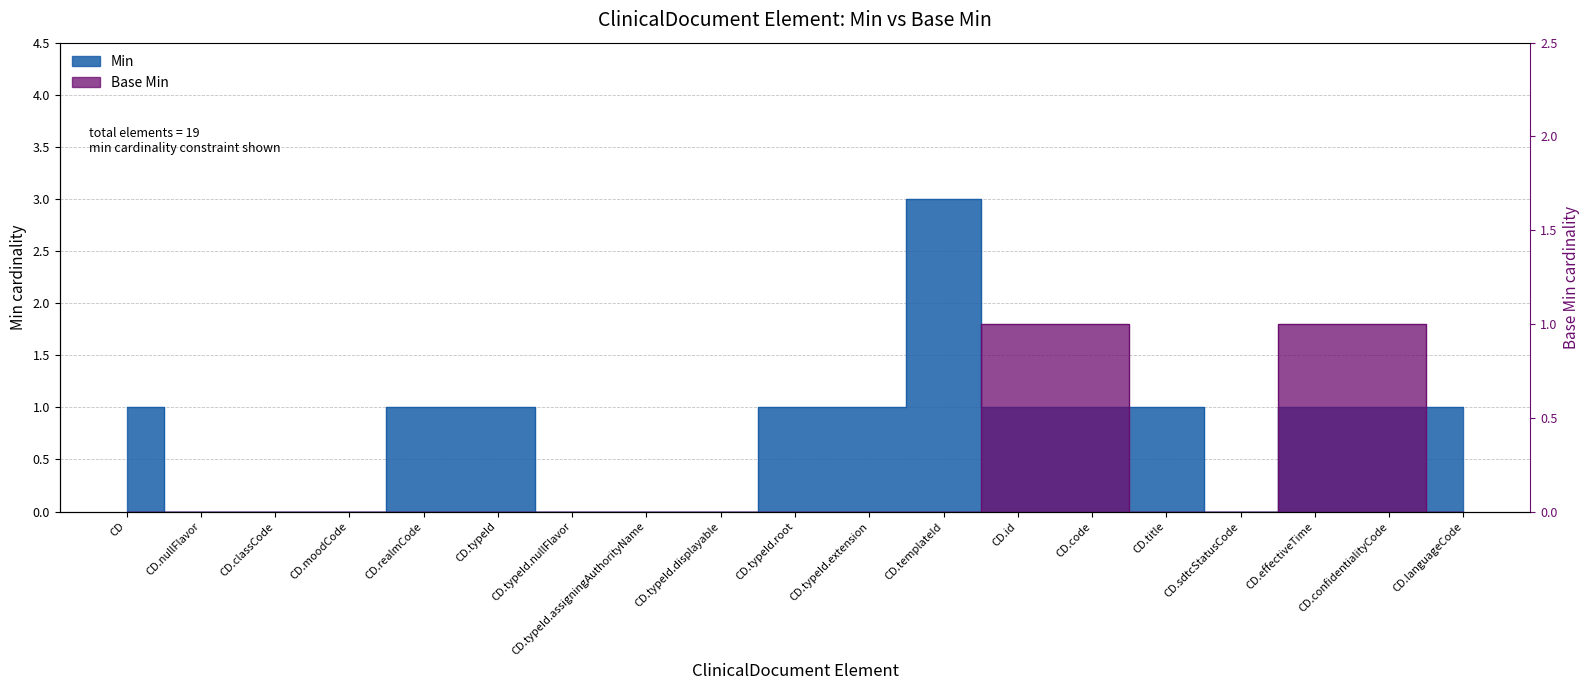

Reading left to right, list all the values displayed in this chart.

Min: 1	0	0	0	1	1	0	0	0	1	1	3	1	1	1	0	1	1	1
Base Min: 0	0	0	0	0	0	0	0	0	0	0	0	1	1	0	0	1	1	0